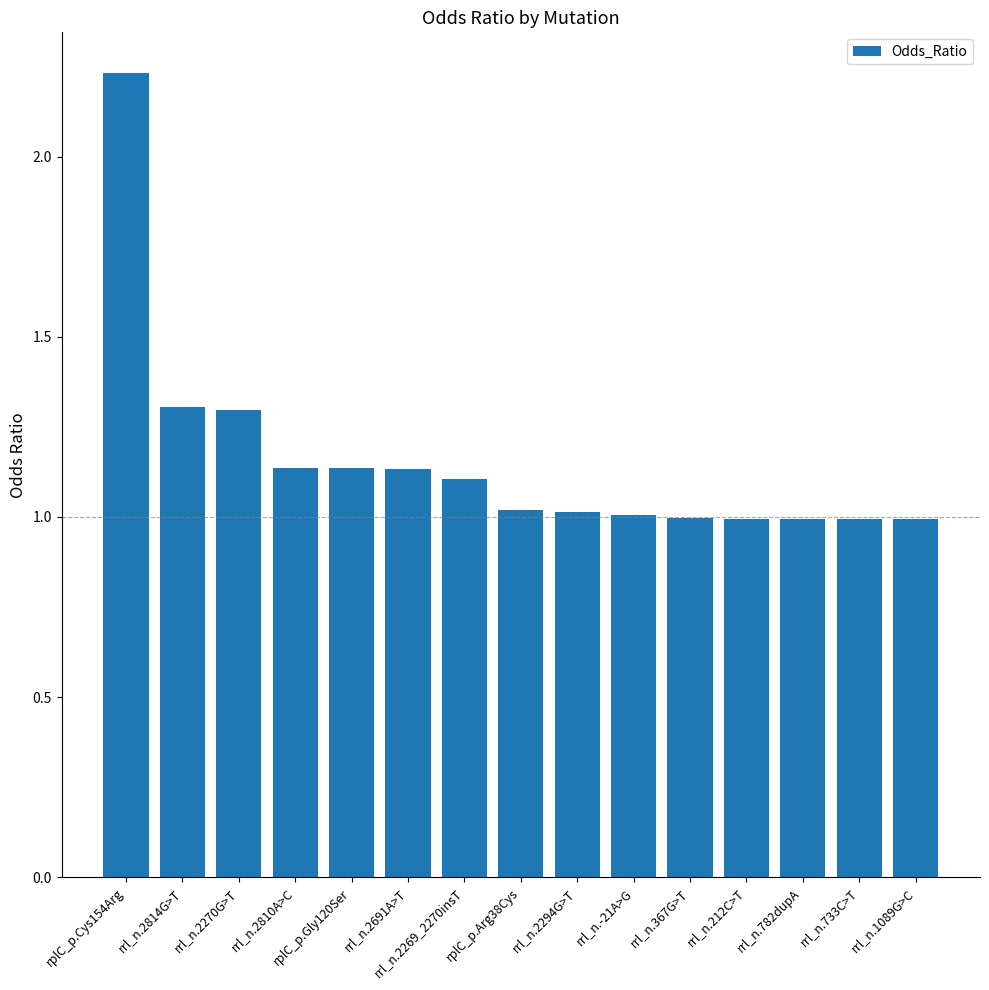

What is the smallest value displayed?

1.0